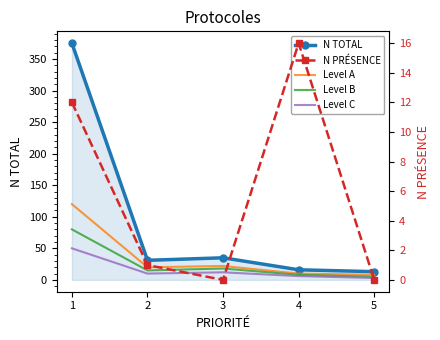

What are all the series names shown in the legend?

N TOTAL, Level A, Level B, Level C, N PRÉSENCE